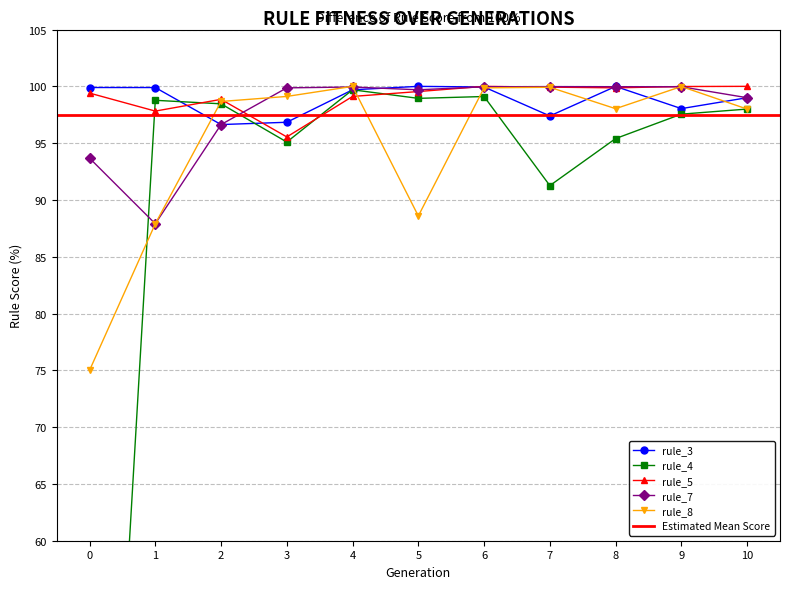

True or false: rule_4 and rule_7 intersect in this chart.

True